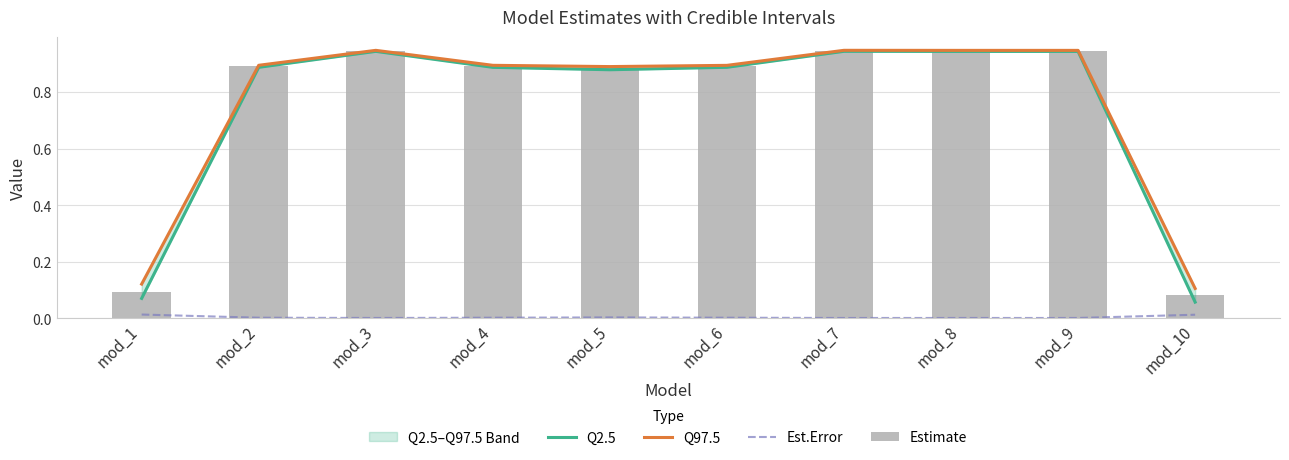

What is the total value across all series at mod_4?

2.7